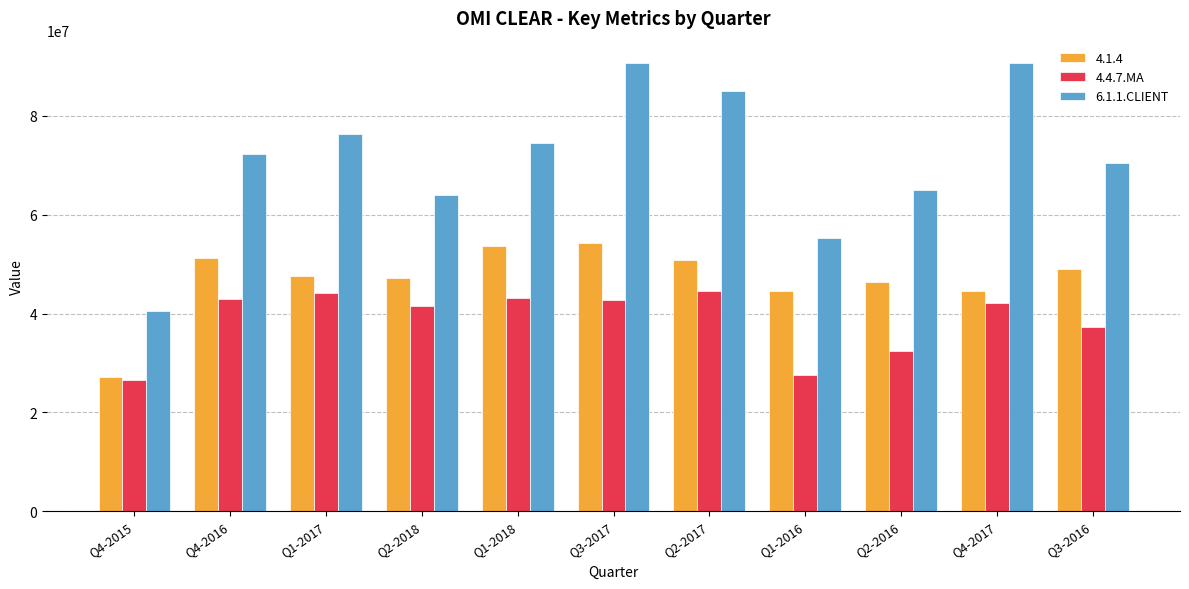

What is the minimum value shown in the chart?

26468203.3